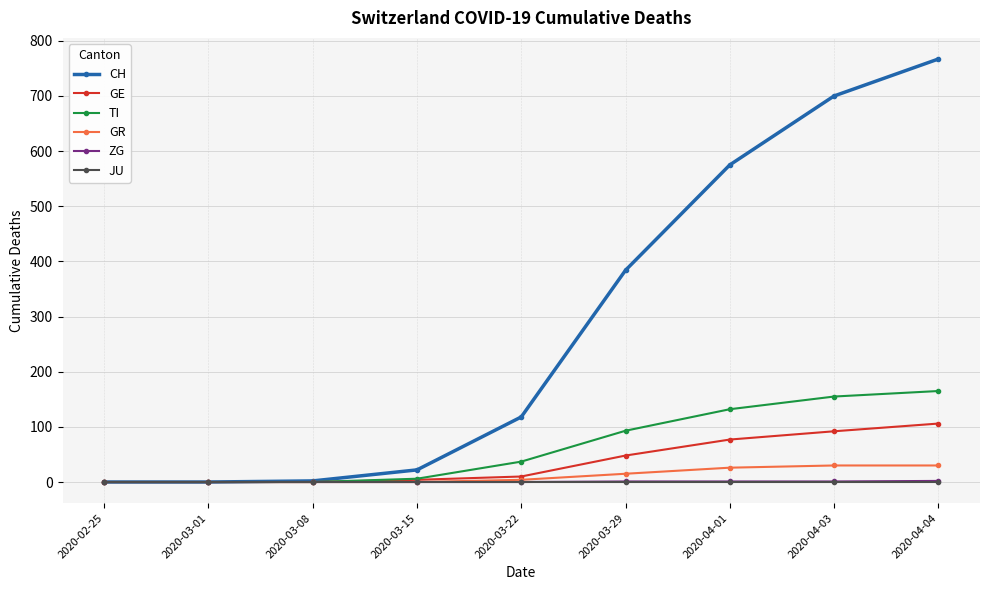

The value of GR at 2020-04-01 is 26. True or false?

True